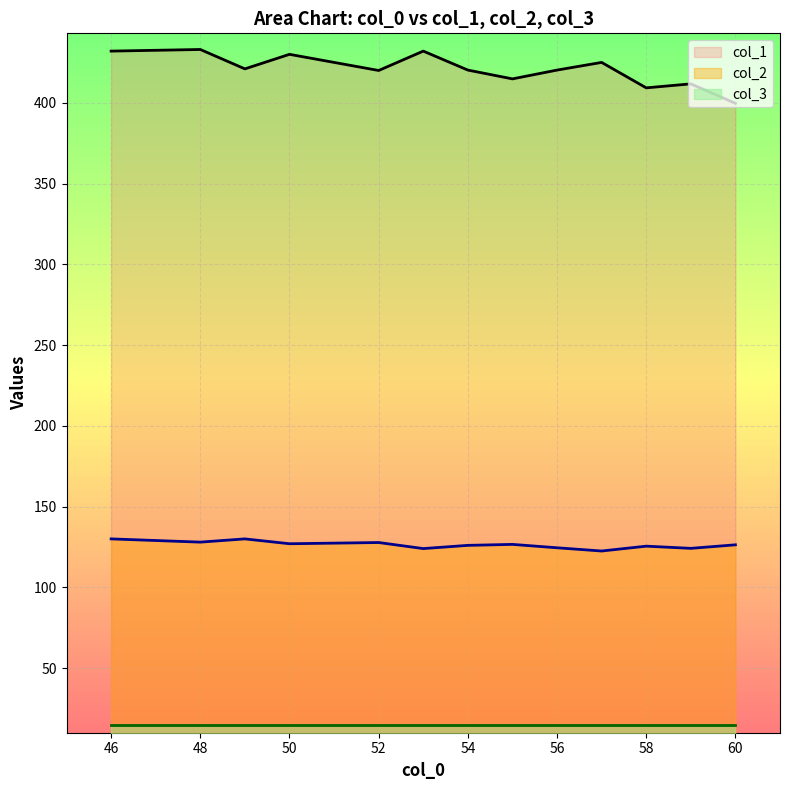

How many data points in col_2 are less than 127?

7